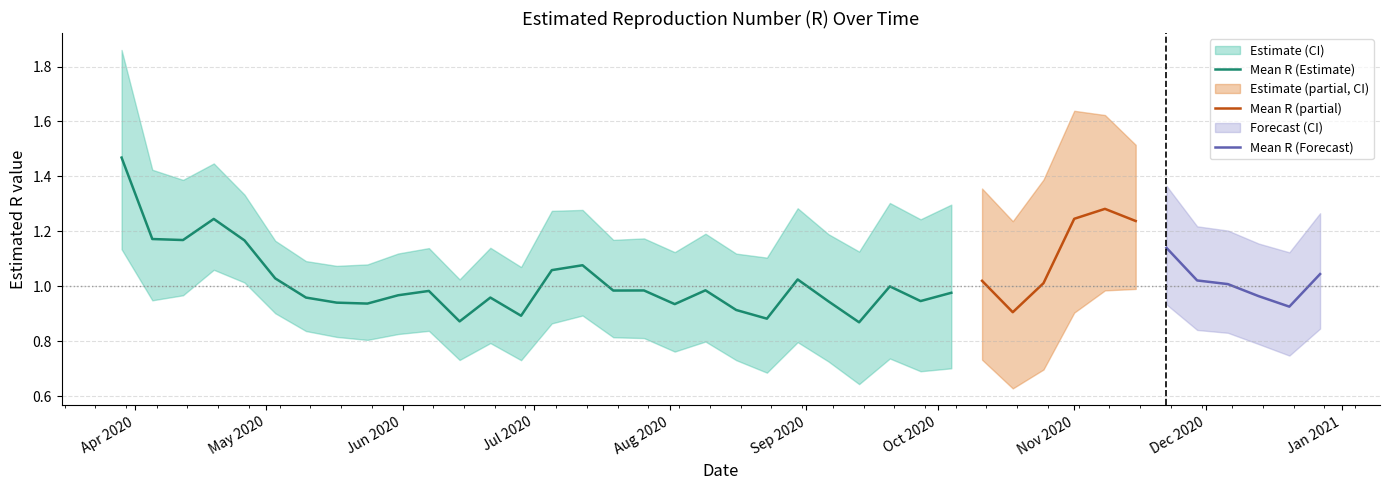

What is the approximate value of Quantile.0.025.R at 27?

0.7